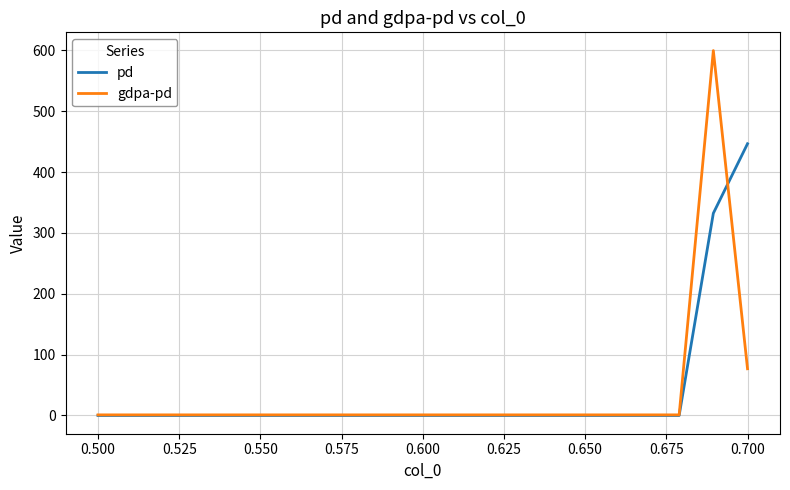

How many values in the gdpa-pd series exceed 1?

2